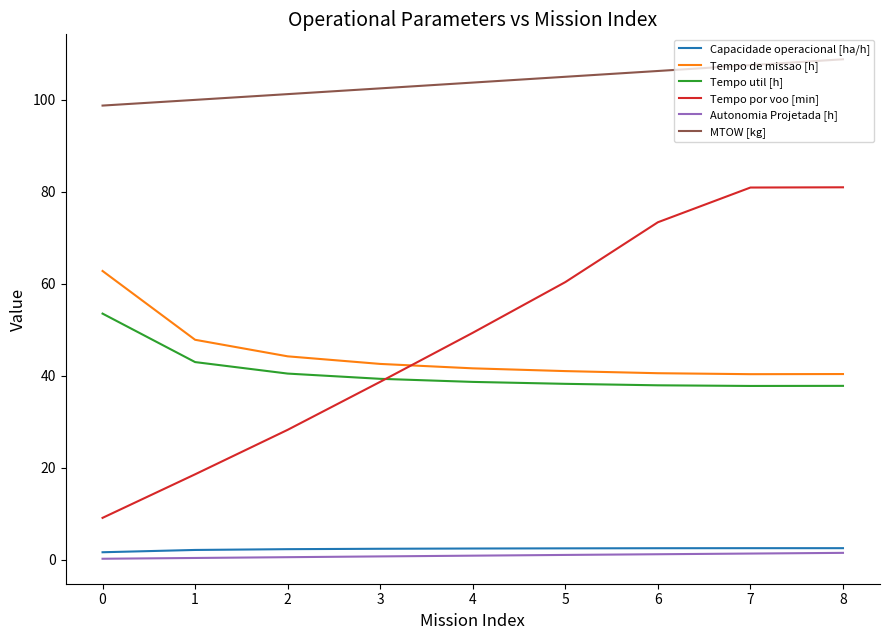

Which series has the largest range (max minus min)?

Tempo por voo [min]